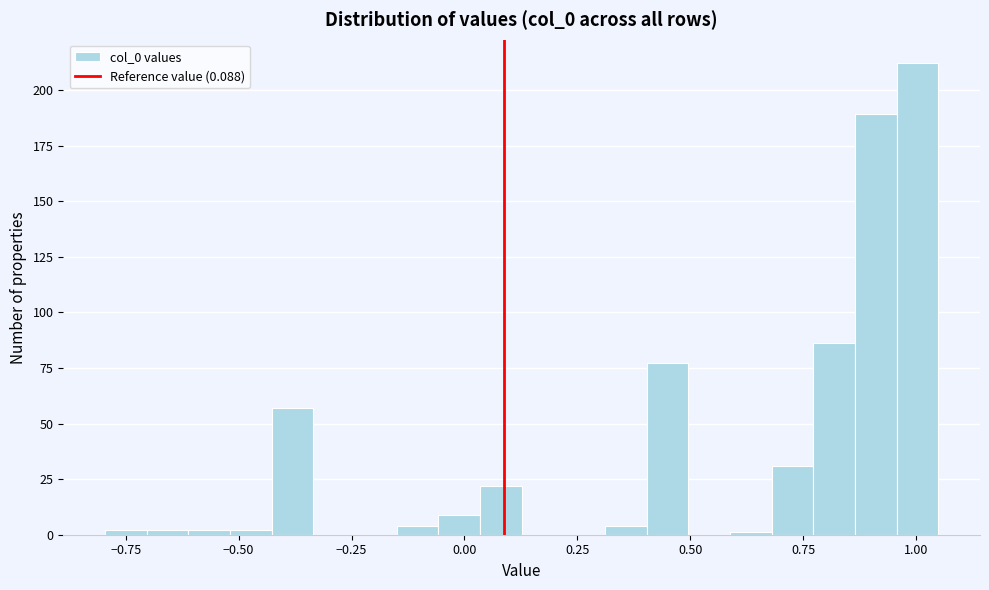

Around what value on the x-axis is the tallest bar? Give the approximate position of its centre, as read against the axis.

1.00